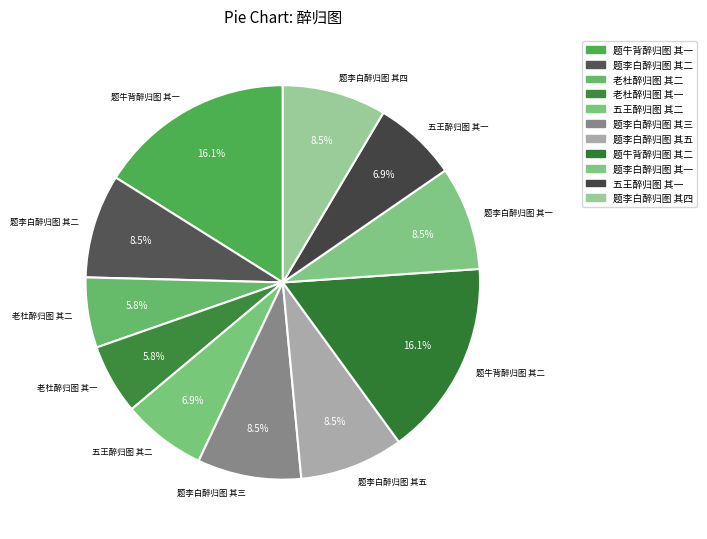

True or false: 题李白醉归图 其一 accounts for 1% of the total.

False